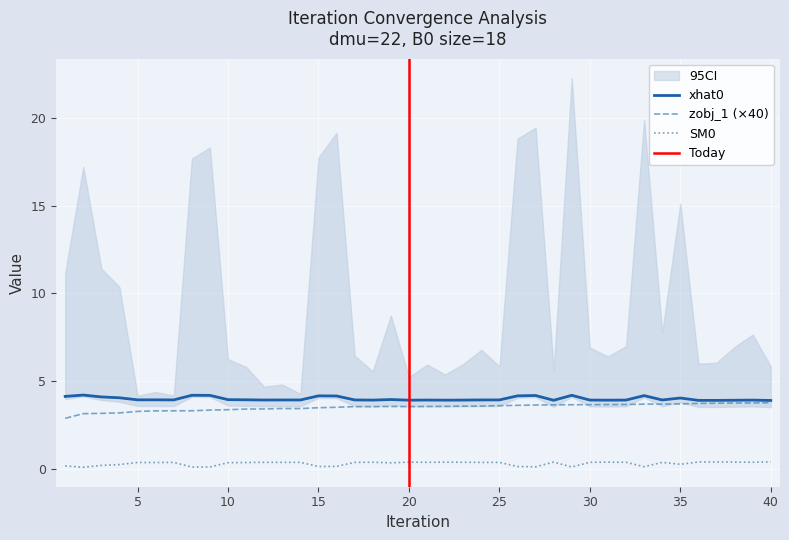

Between 6 and 38, which is larger?

6